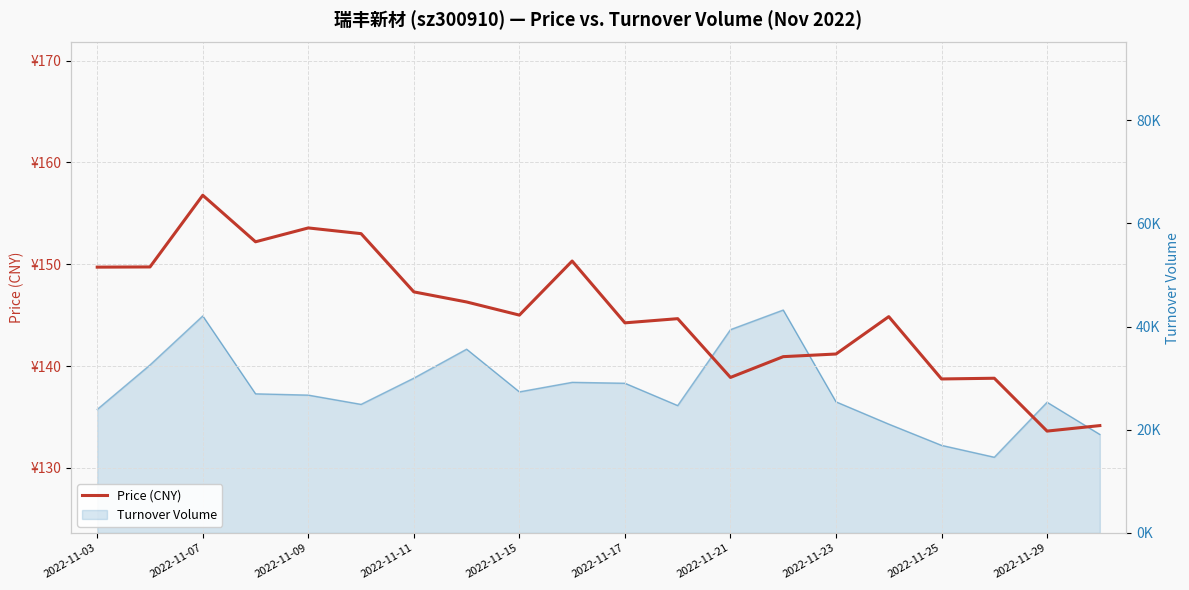

What is the sum of the values at 15 and 11?

289.5